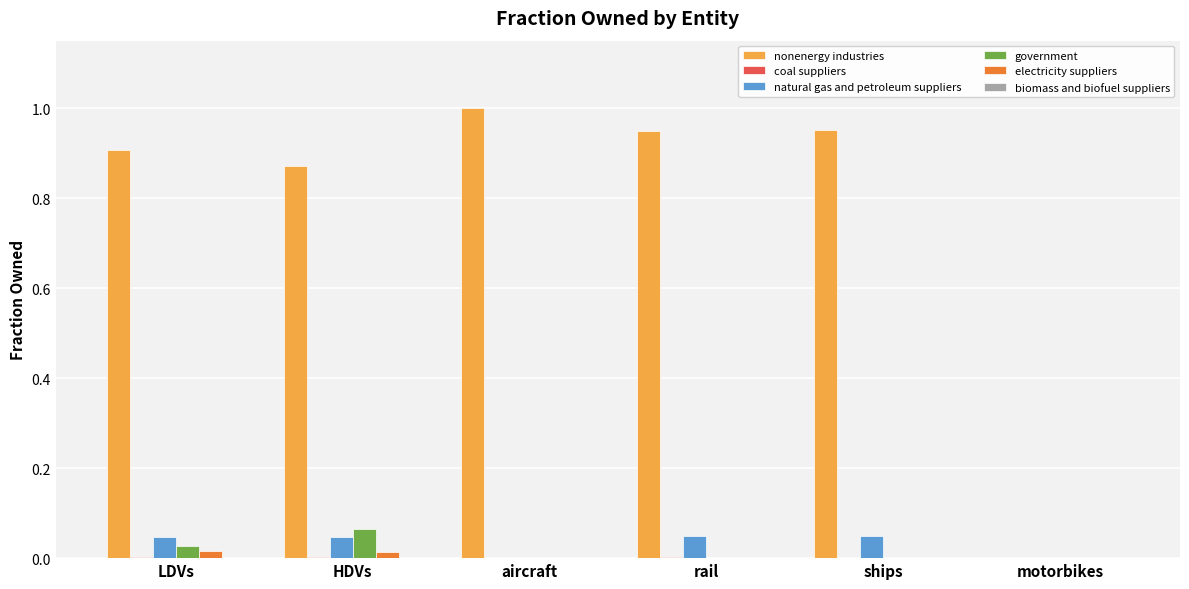

The value of nonenergy industries at ships is 1.6. True or false?

False